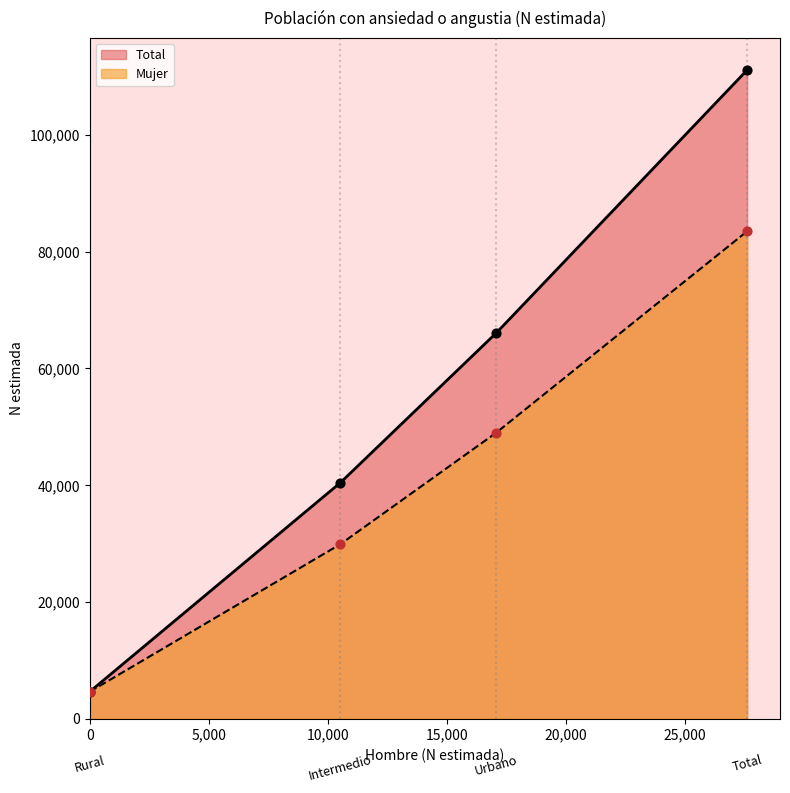

Which series reaches the minimum Y coordinate?

Mujer